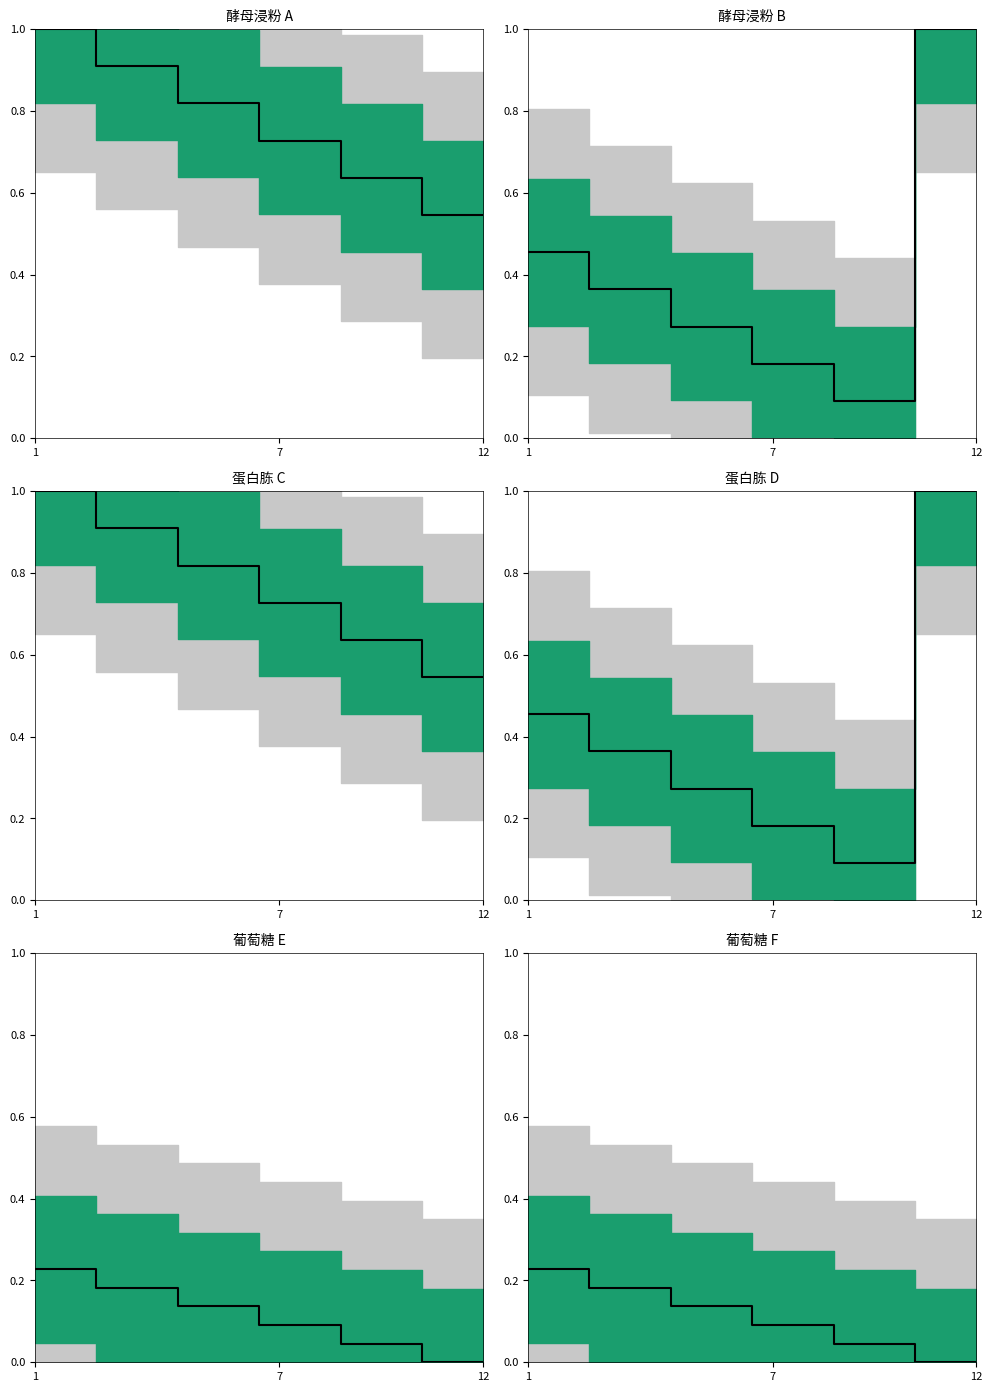

What is the sum of the 葡萄糖_E values at 12 and 7?

0.1